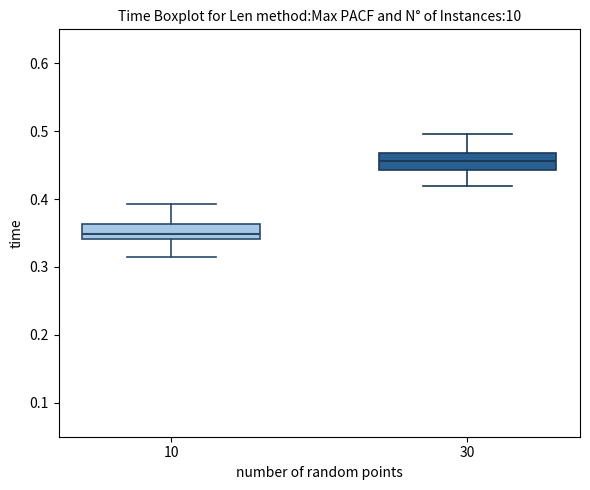

Where is the lower edge of the box at x = 10 on the y-axis? The values are not printed on the chart, so give them approximately, as read against the axis.

0.34